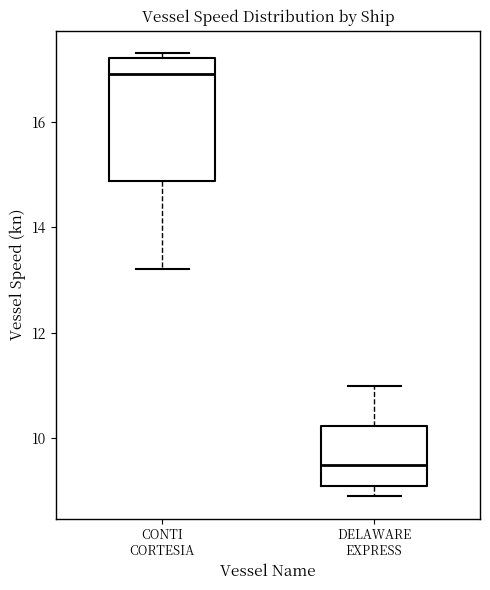

Which box's median line is the highest?

CONTI CORTESIA